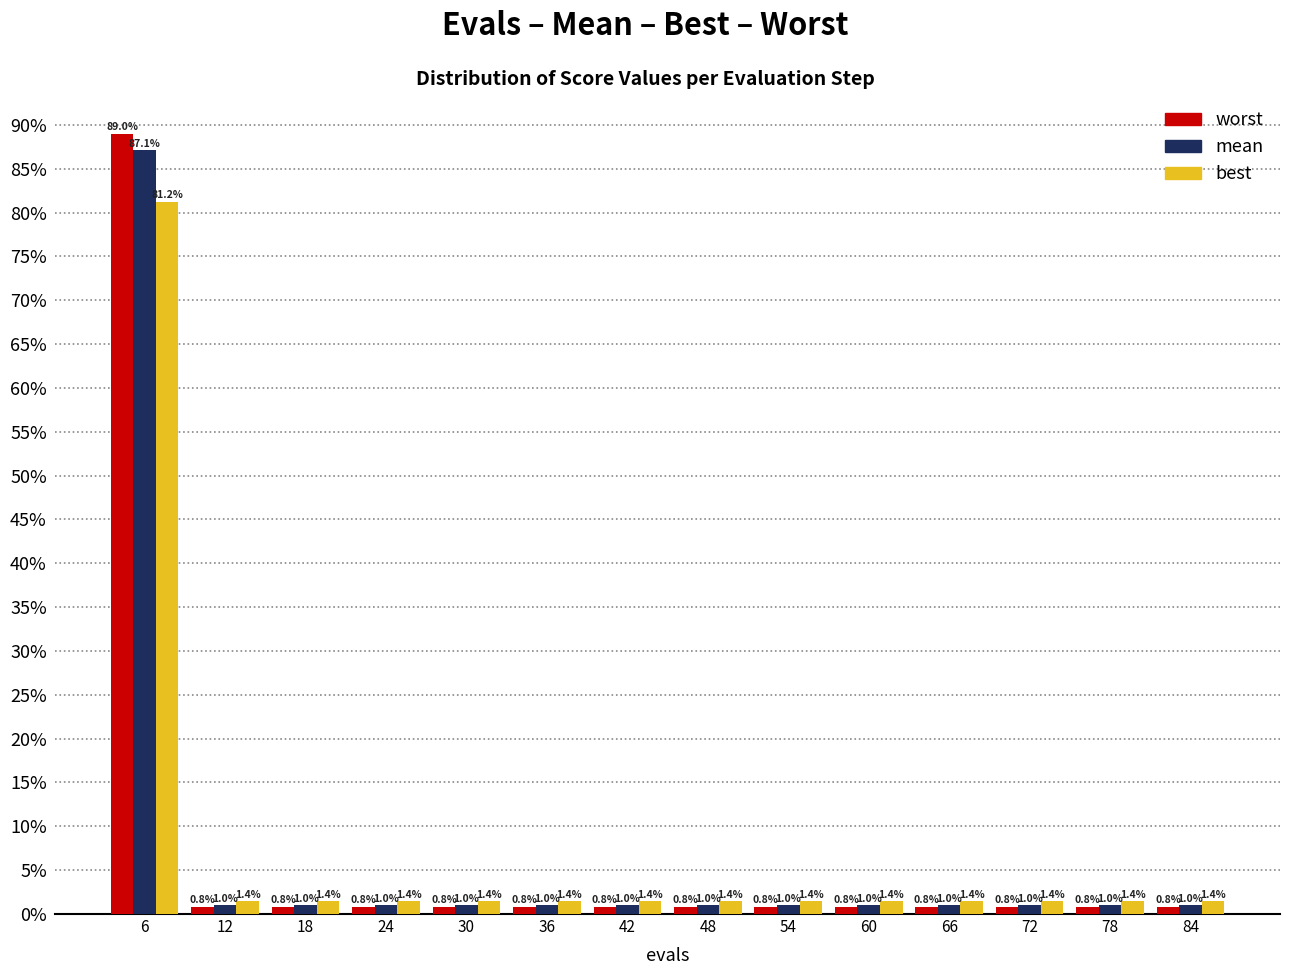

Reading left to right, extract all data points from this chart.

worst: 6=89.0	12=0.8	18=0.8	24=0.8	30=0.8	36=0.8	42=0.8	48=0.8	54=0.8	60=0.8	66=0.8	72=0.8	78=0.8	84=0.8
mean: 6=87.1	12=1.0	18=1.0	24=1.0	30=1.0	36=1.0	42=1.0	48=1.0	54=1.0	60=1.0	66=1.0	72=1.0	78=1.0	84=1.0
best: 6=81.2	12=1.4	18=1.4	24=1.4	30=1.4	36=1.4	42=1.4	48=1.4	54=1.4	60=1.4	66=1.4	72=1.4	78=1.4	84=1.4